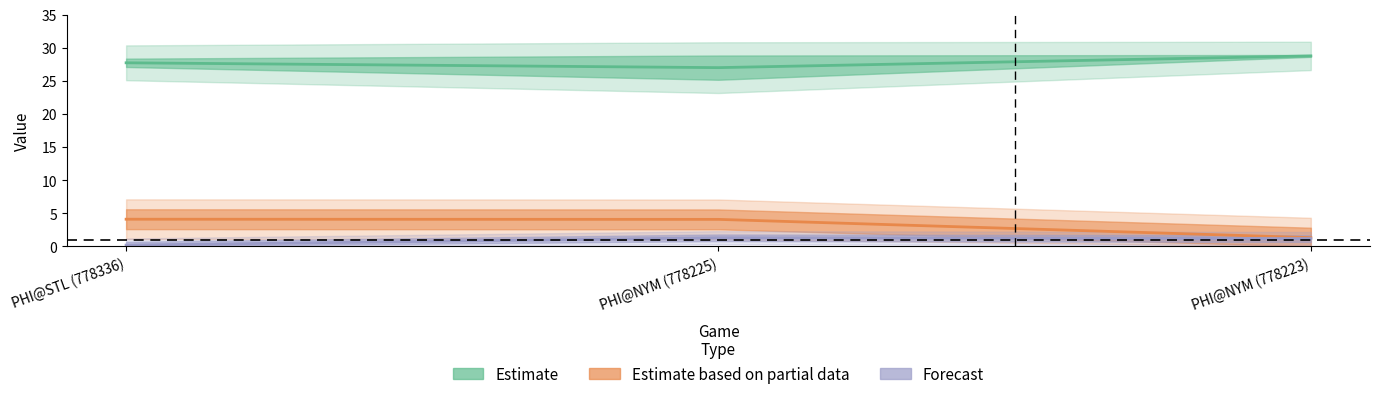

How many distinct data groups are displayed?

3